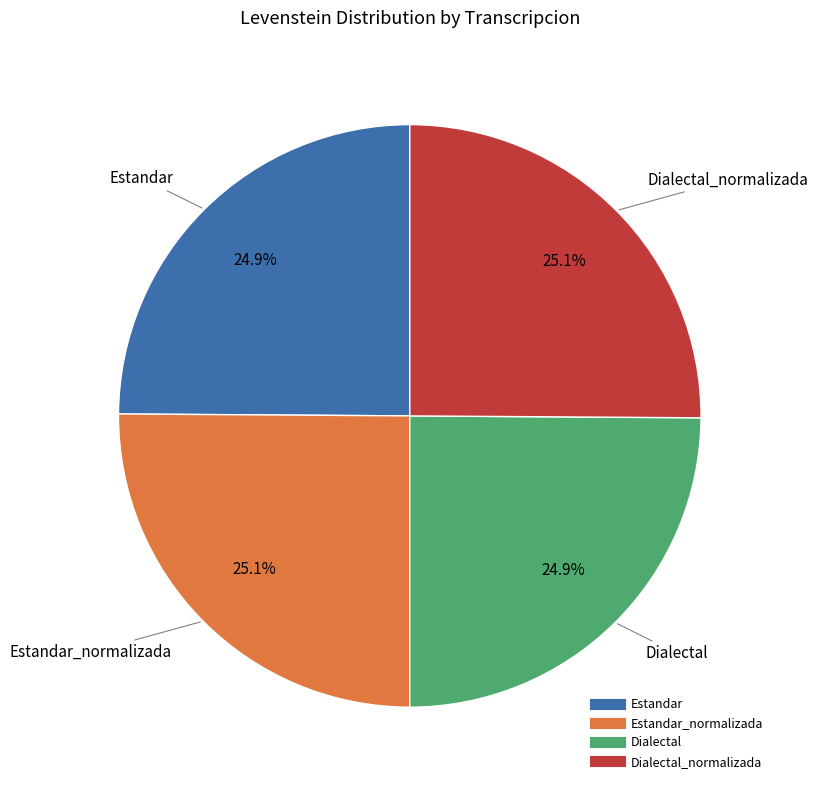

Is there a majority slice in this chart?

No